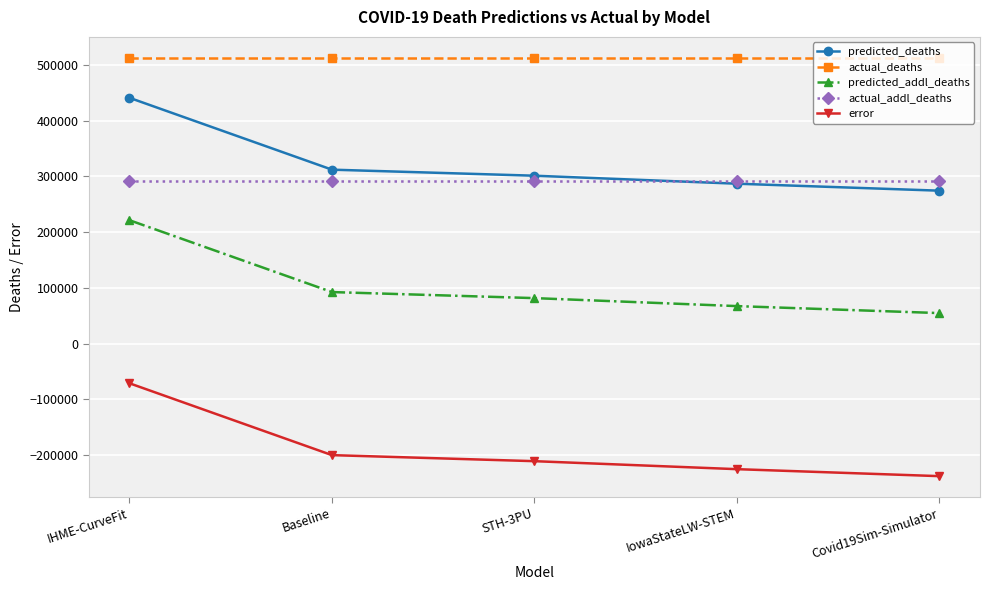

What is the total value across all series at IowaStateLW-STEM?

934590.0